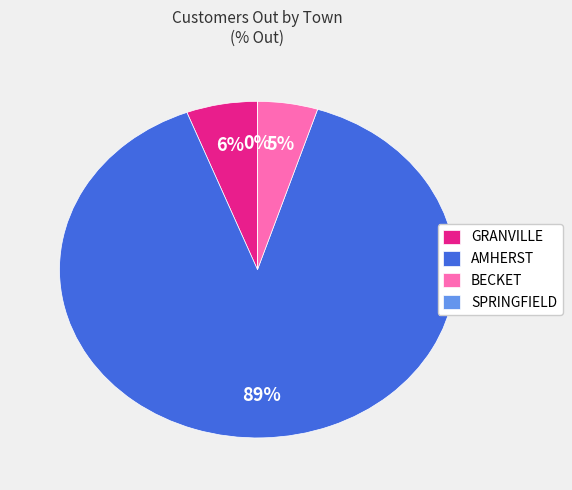

What is the largest slice in the pie chart?

AMHERST